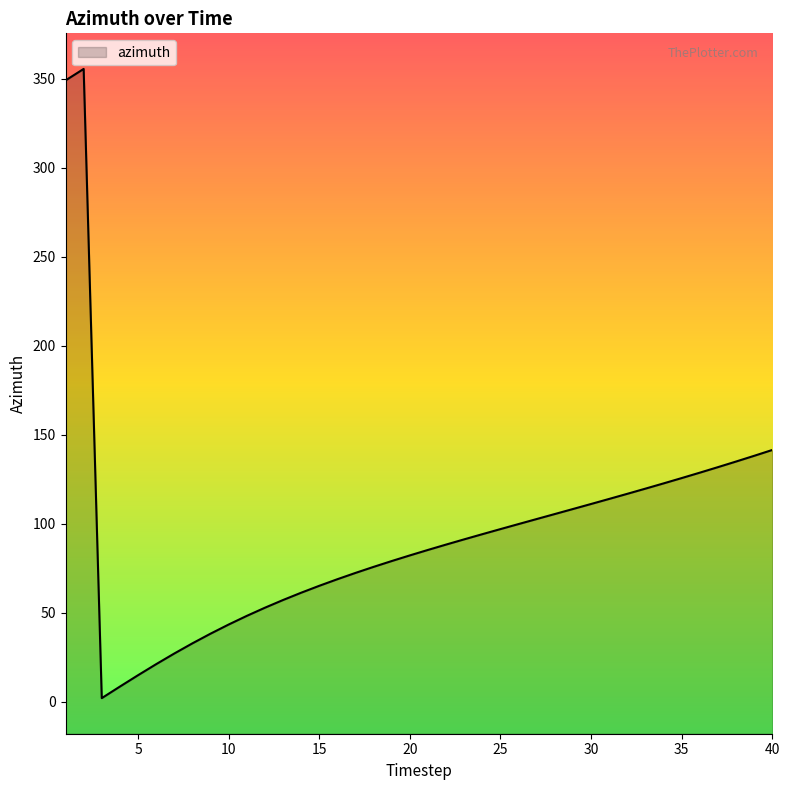

Where is the data nearest to the value 178?

40